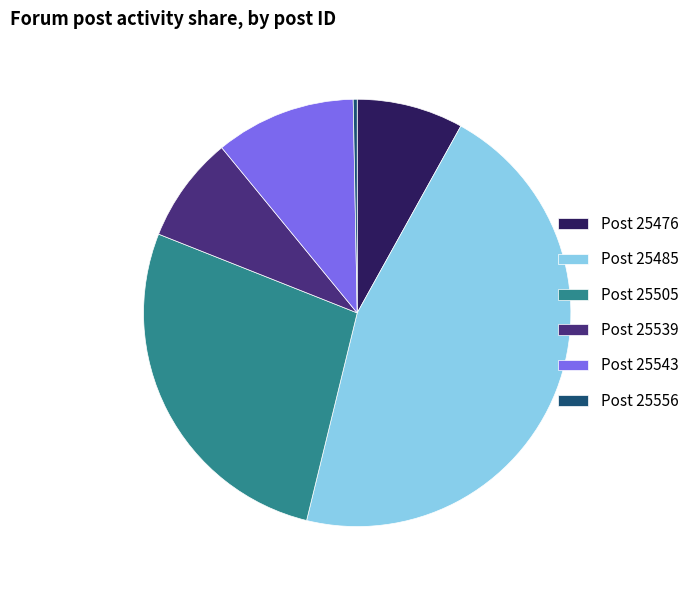

Combined, do Post 25485 and Post 25505 account for over 50%?

Yes